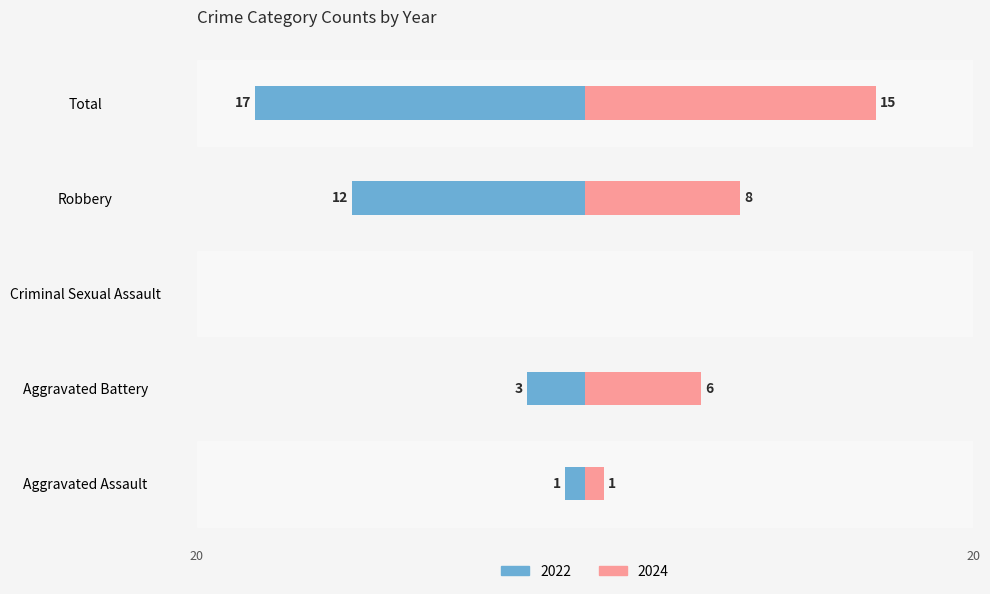

At which category is the sum across all series the highest?

Total